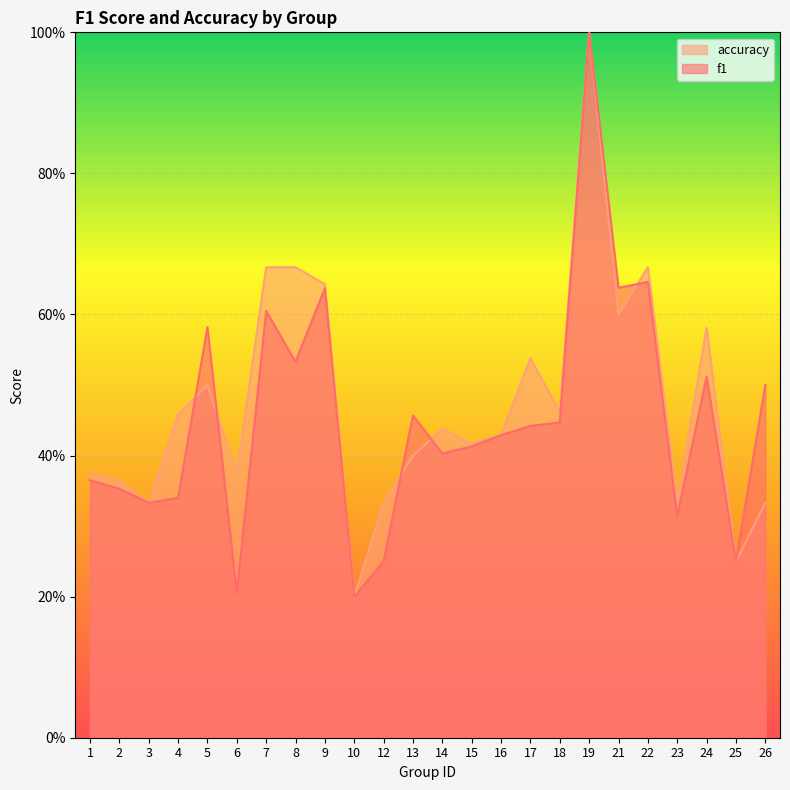

How many lines are shown in the chart?

2